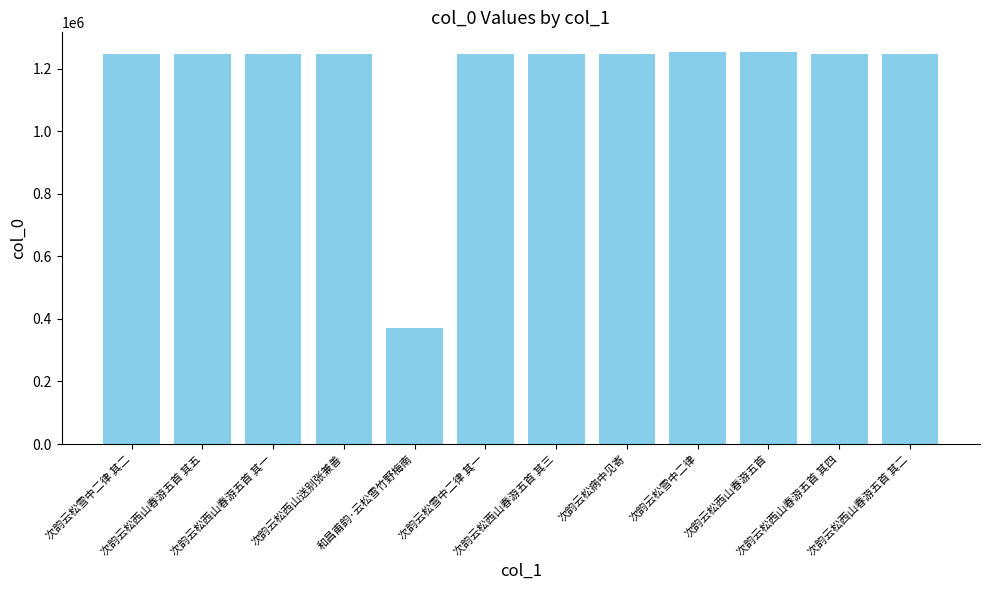

What is the value of the 12th bar from the left?

1247401